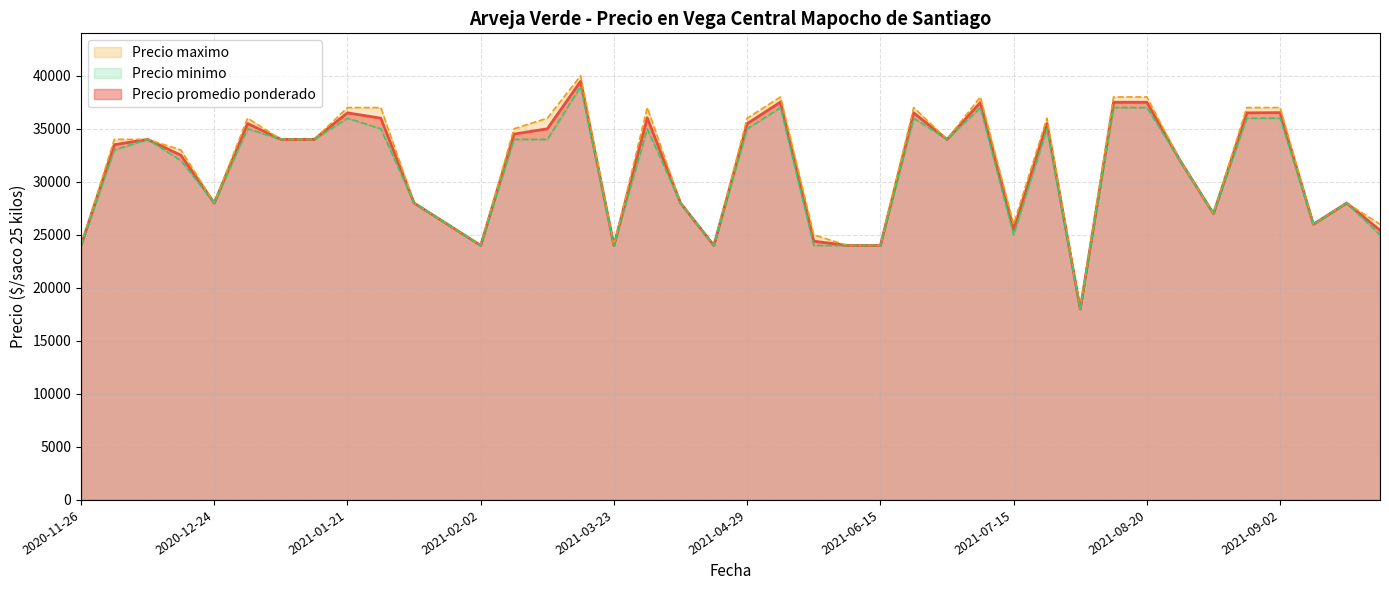

The Precio maximo series shows 32000 at 2021-08-24. True or false?

True